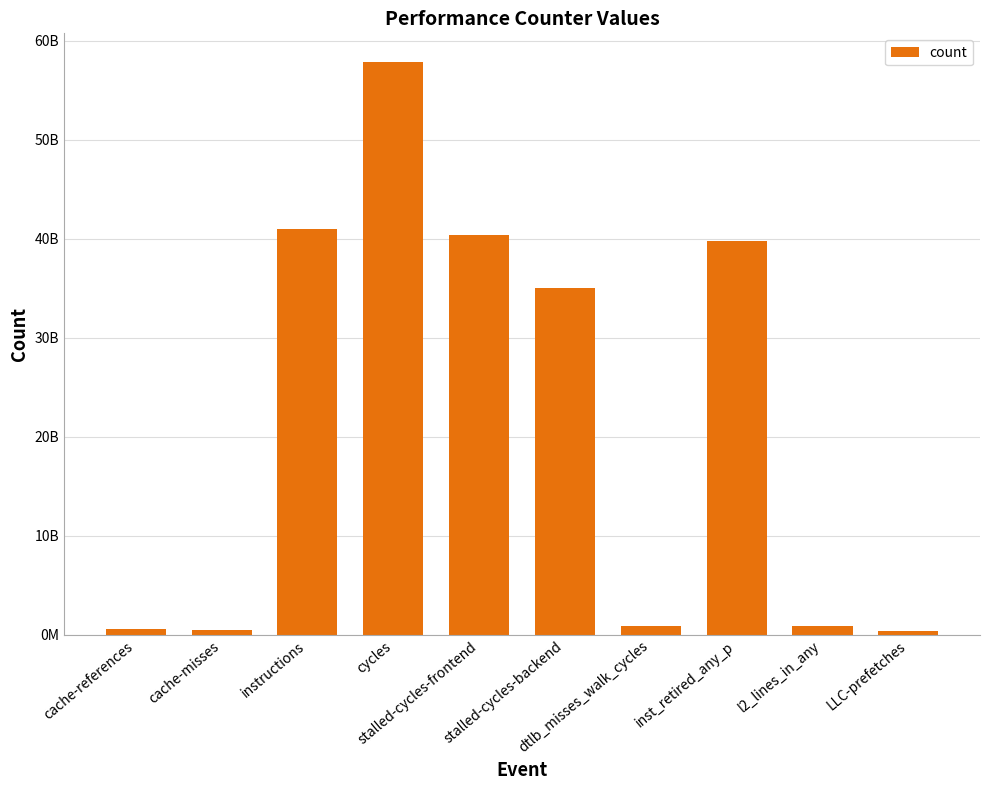

What is the change in value from dtlb_misses_walk_cycles to inst_retired_any_p?

+38863238099